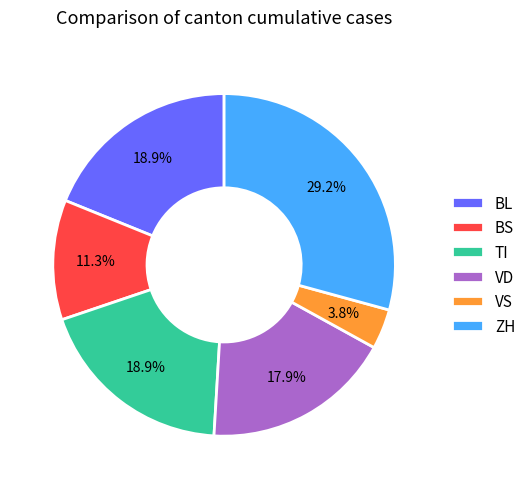

The BS slice represents 11% of the pie. True or false?

True